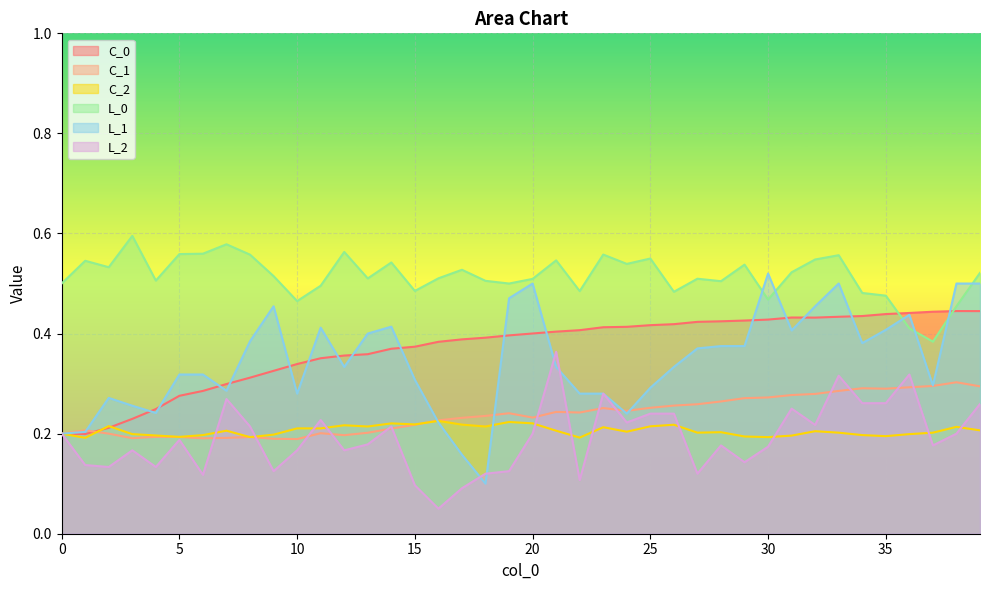

Reading right to left, extract all data points from this chart.

C_0: 0.4	0.4	0.4	0.4	0.4	0.4	0.4	0.4	0.4	0.4	0.4	0.4	0.4	0.4	0.4	0.4	0.4	0.4	0.4	0.4	0.4	0.4	0.4	0.4	0.4	0.4	0.4	0.4	0.4	0.3	0.3	0.3	0.3	0.3	0.3	0.2	0.2	0.2	0.2	0.2
C_1: 0.3	0.3	0.3	0.3	0.3	0.3	0.3	0.3	0.3	0.3	0.3	0.3	0.3	0.3	0.3	0.2	0.3	0.2	0.2	0.2	0.2	0.2	0.2	0.2	0.2	0.2	0.2	0.2	0.2	0.2	0.2	0.2	0.2	0.2	0.2	0.2	0.2	0.2	0.2	0.2
C_2: 0.2	0.2	0.2	0.2	0.2	0.2	0.2	0.2	0.2	0.2	0.2	0.2	0.2	0.2	0.2	0.2	0.2	0.2	0.2	0.2	0.2	0.2	0.2	0.2	0.2	0.2	0.2	0.2	0.2	0.2	0.2	0.2	0.2	0.2	0.2	0.2	0.2	0.2	0.2	0.2
L_0: 0.5	0.5	0.4	0.4	0.5	0.5	0.6	0.5	0.5	0.5	0.5	0.5	0.5	0.5	0.6	0.5	0.6	0.5	0.5	0.5	0.5	0.5	0.5	0.5	0.5	0.5	0.5	0.6	0.5	0.5	0.5	0.6	0.6	0.6	0.6	0.5	0.6	0.5	0.5	0.5
L_1: 0.5	0.5	0.3	0.4	0.4	0.4	0.5	0.5	0.4	0.5	0.4	0.4	0.4	0.3	0.3	0.2	0.3	0.3	0.3	0.5	0.5	0.1	0.2	0.2	0.3	0.4	0.4	0.3	0.4	0.3	0.5	0.4	0.3	0.3	0.3	0.2	0.3	0.3	0.2	0.2
L_2: 0.3	0.2	0.2	0.3	0.3	0.3	0.3	0.2	0.2	0.2	0.1	0.2	0.1	0.2	0.2	0.2	0.3	0.1	0.4	0.2	0.1	0.1	0.1	0.1	0.1	0.2	0.2	0.2	0.2	0.2	0.1	0.2	0.3	0.1	0.2	0.1	0.2	0.1	0.1	0.2